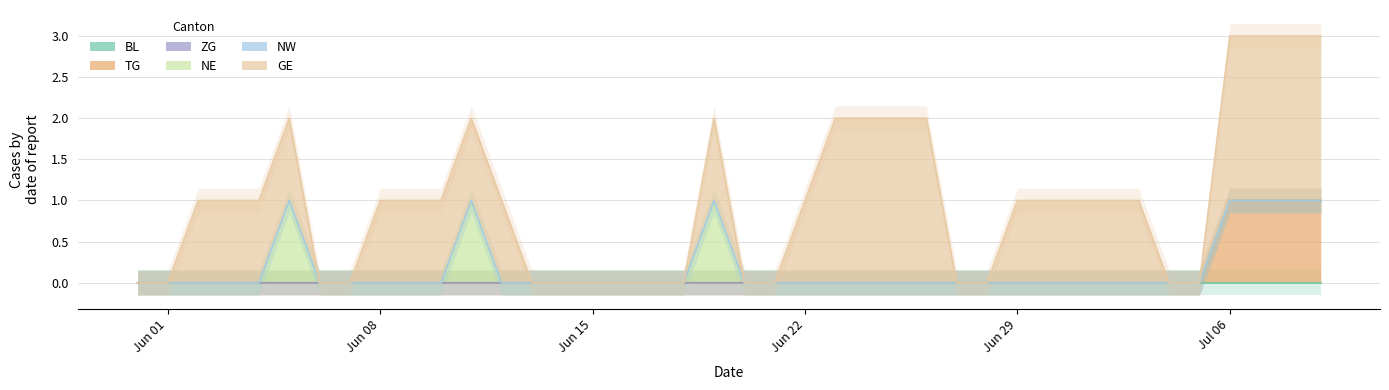

What is the label of the 12th point from the right?

2020-06-28